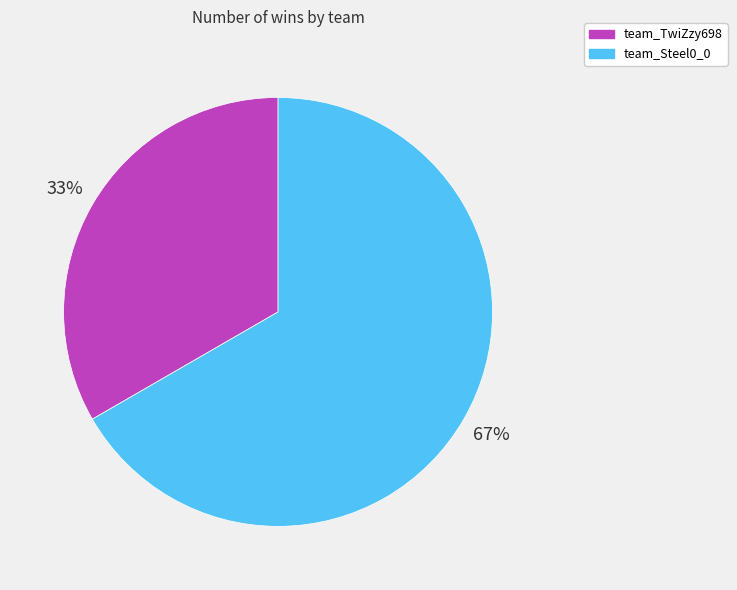

How many slices are in this pie chart?

2